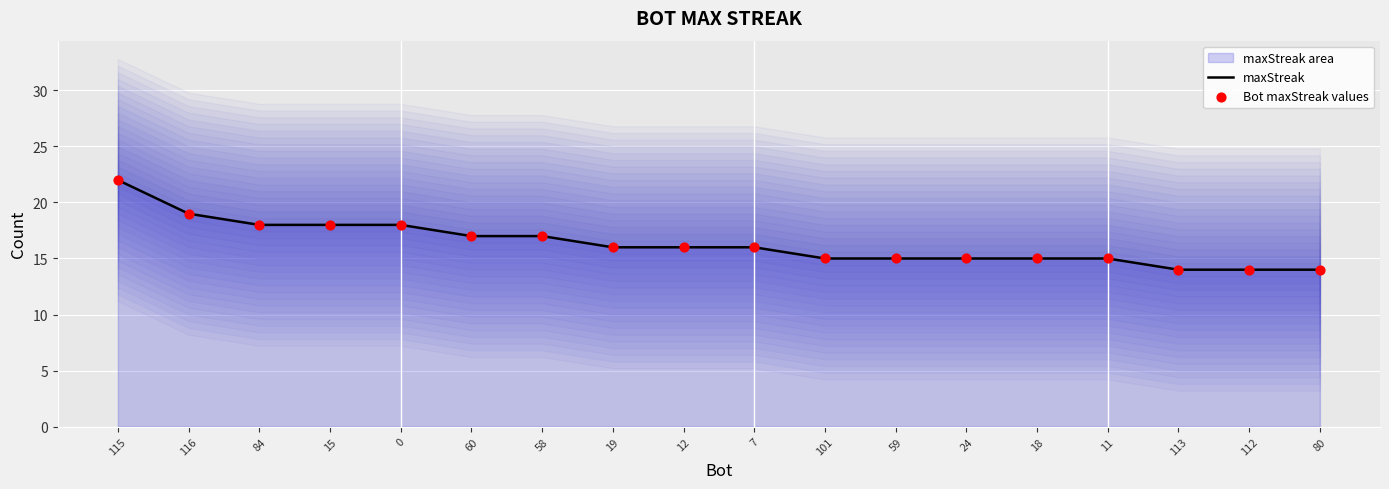

The value of maxStreak at 12 is 16. True or false?

True